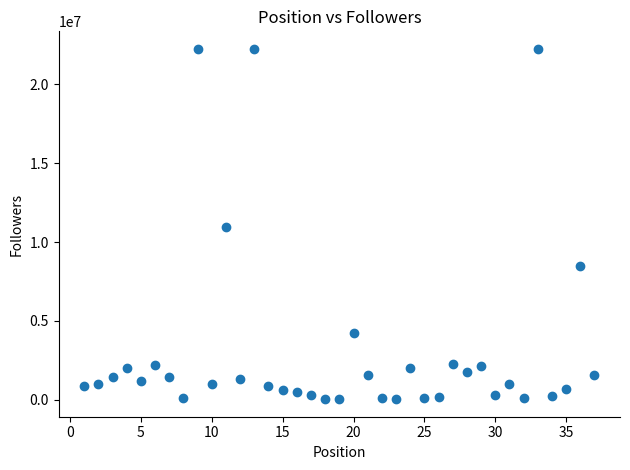

What is the range of X values (max minus min)?

36